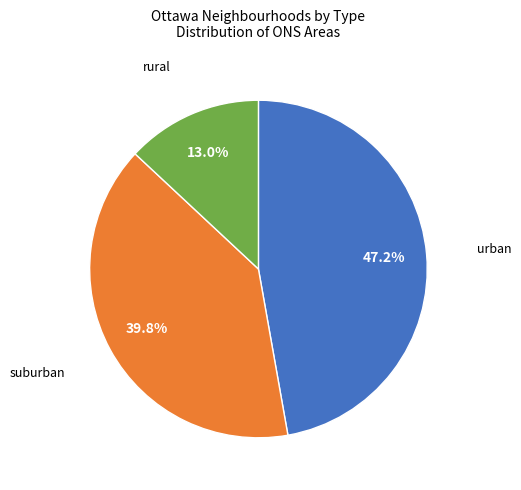

To the nearest percent, what is the average slice percentage?

33%